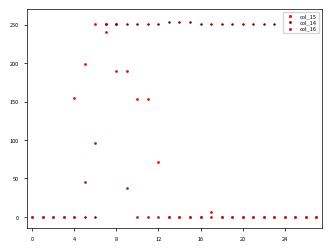

What are all the series names shown in the legend?

col_15, col_14, col_16